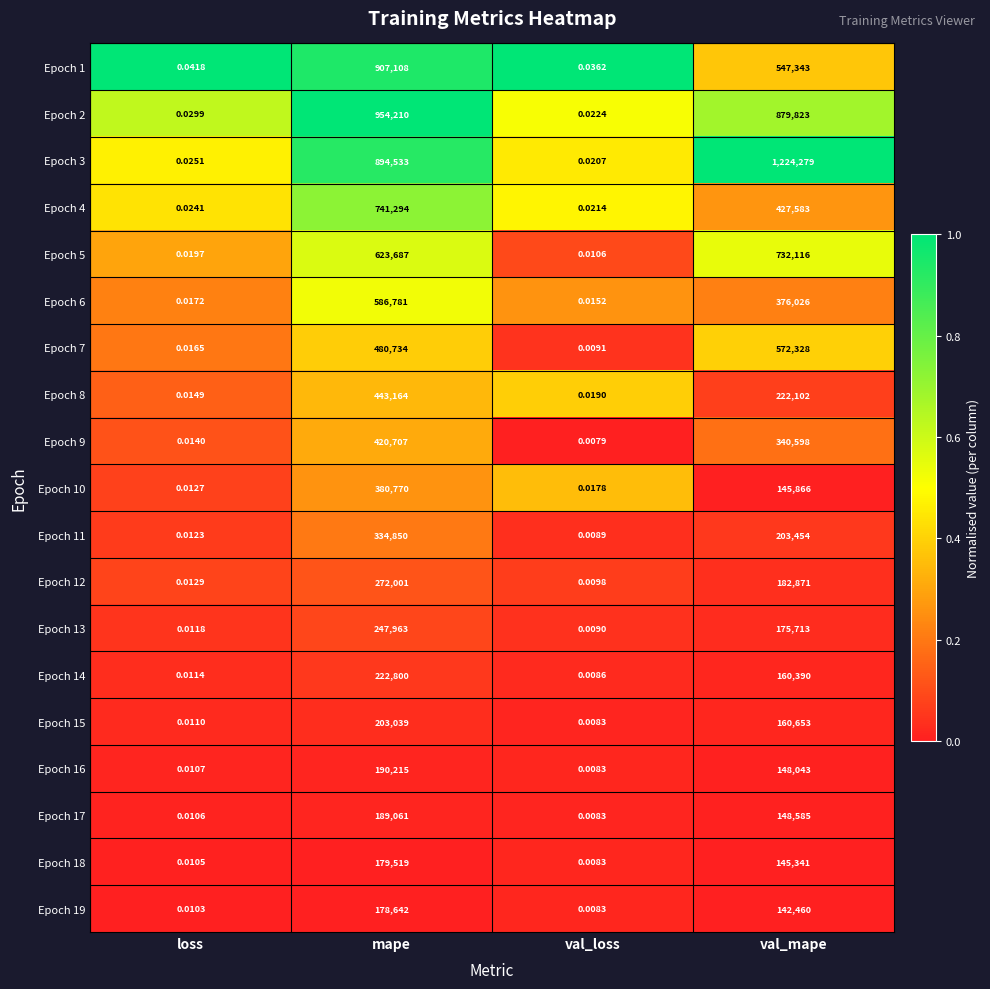

What is the total value across all series at loss?

0.3